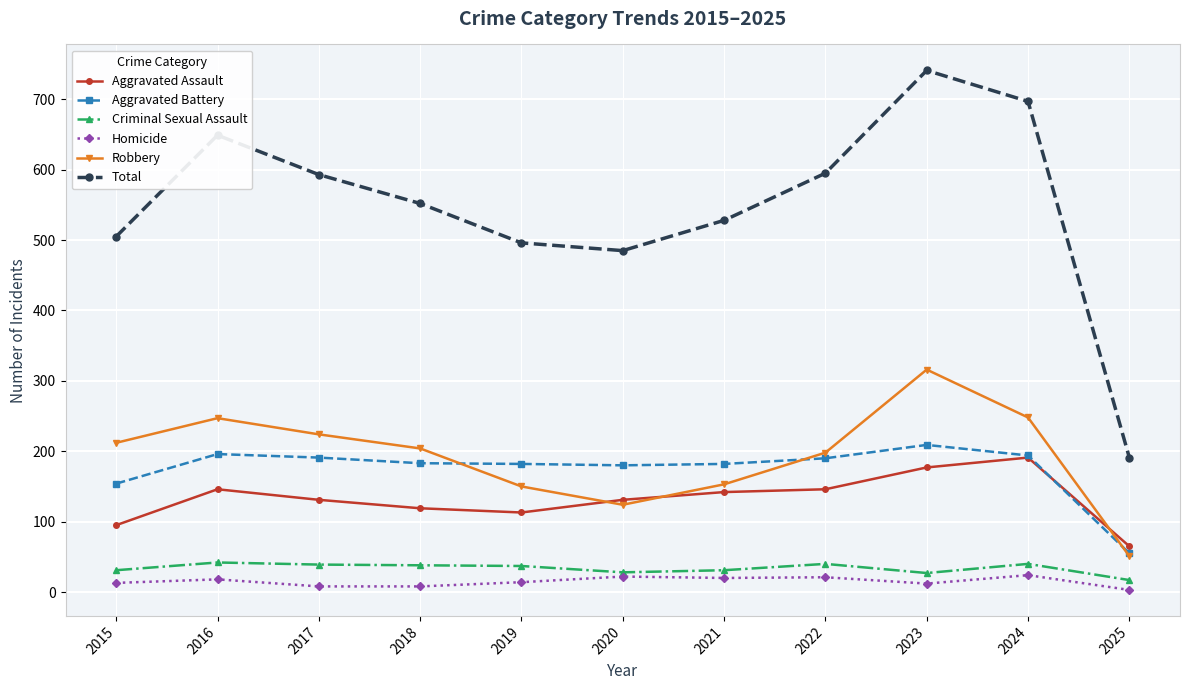

How many data points in Robbery are less than 204?

5